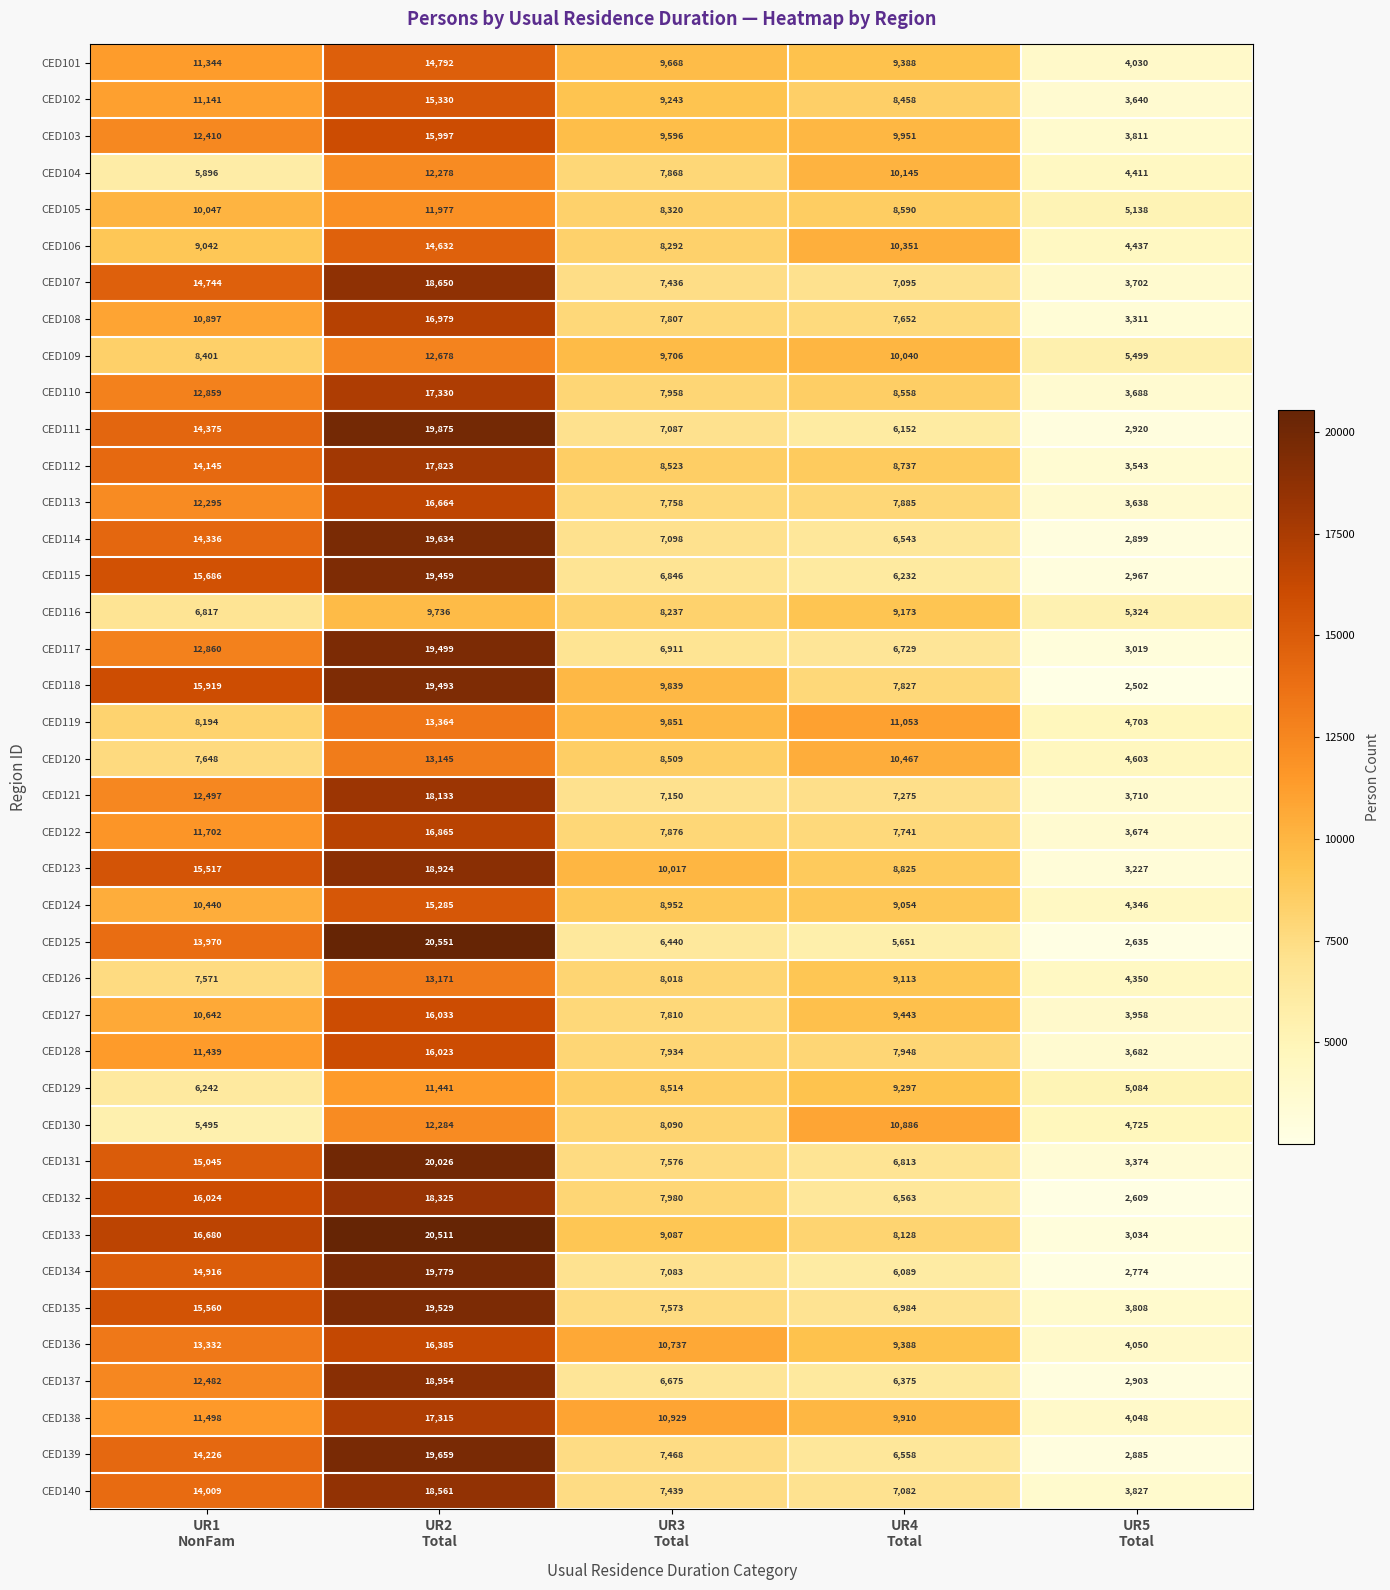

Which label corresponds to the largest value in the chart?

UR2
Total